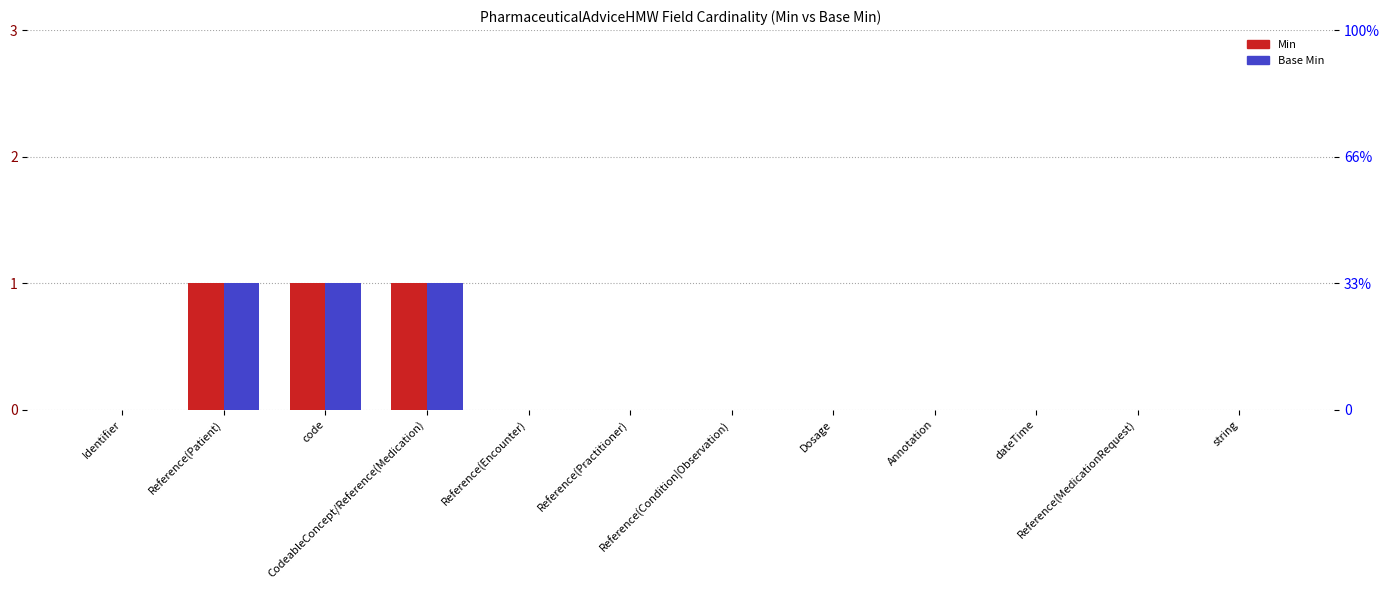

Reading left to right, list all the values displayed in this chart.

Min: 0	1	1	1	0	0	0	0	0	0	0	0
Base Min: 0	1	1	1	0	0	0	0	0	0	0	0